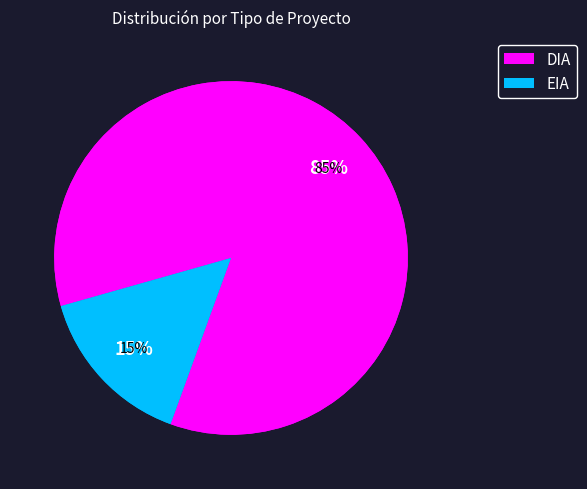

How many segments does this pie chart have?

2